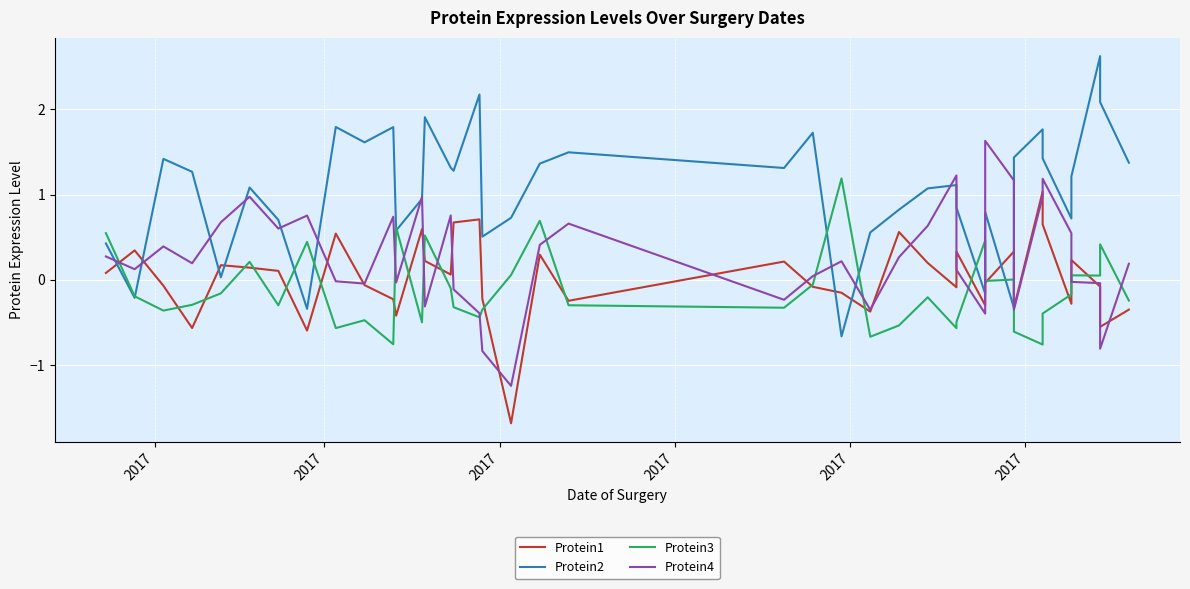

Is it true that Protein4 equals 0.1 at 2017?

True